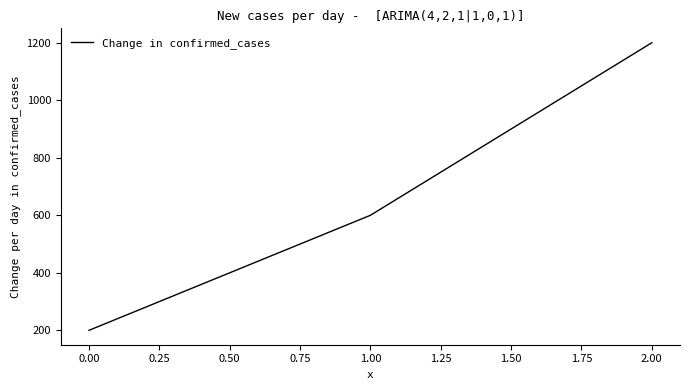

What is the smallest value displayed?

200